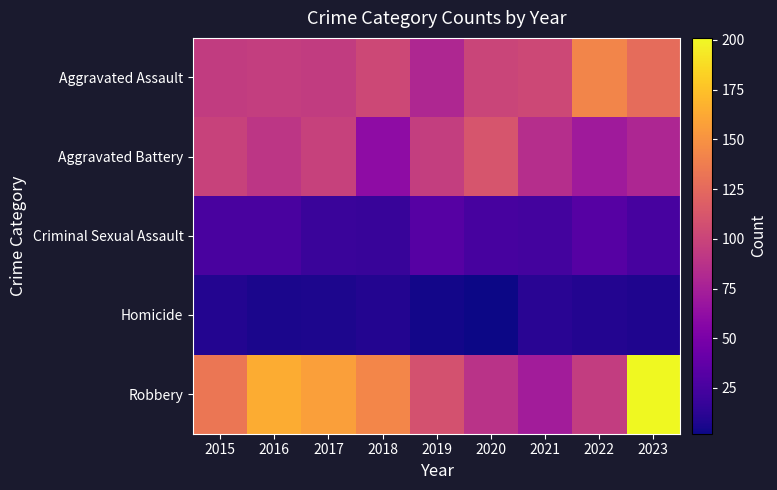

Which series has the largest total across all categories?

Robbery